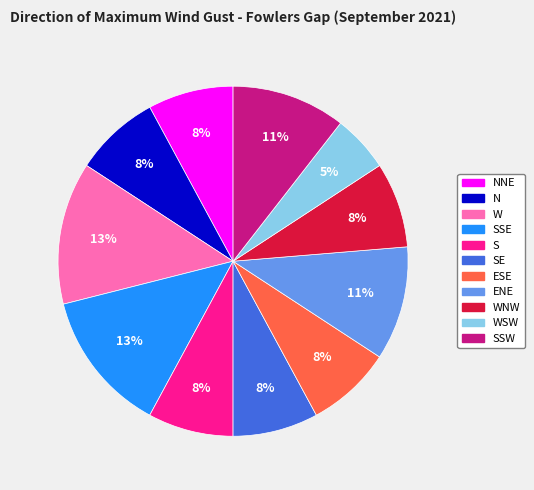

Is there a majority slice in this chart?

No